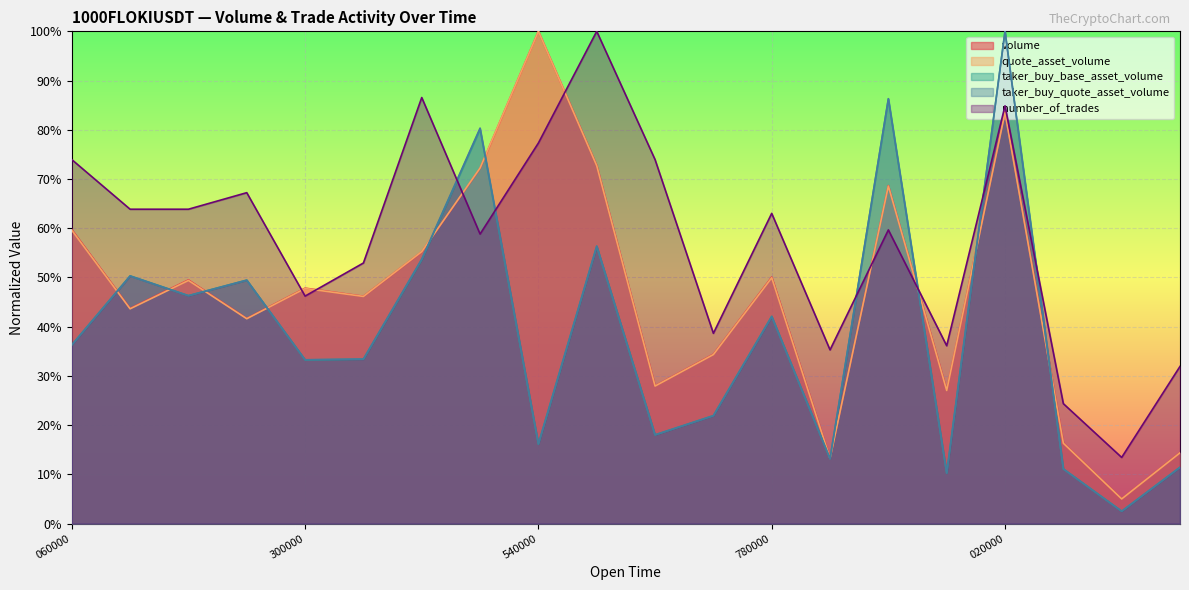

Is the value of taker_buy_base_asset_volume at 1687554960000 greater than the value of number_of_trades at 1687554720000?

No